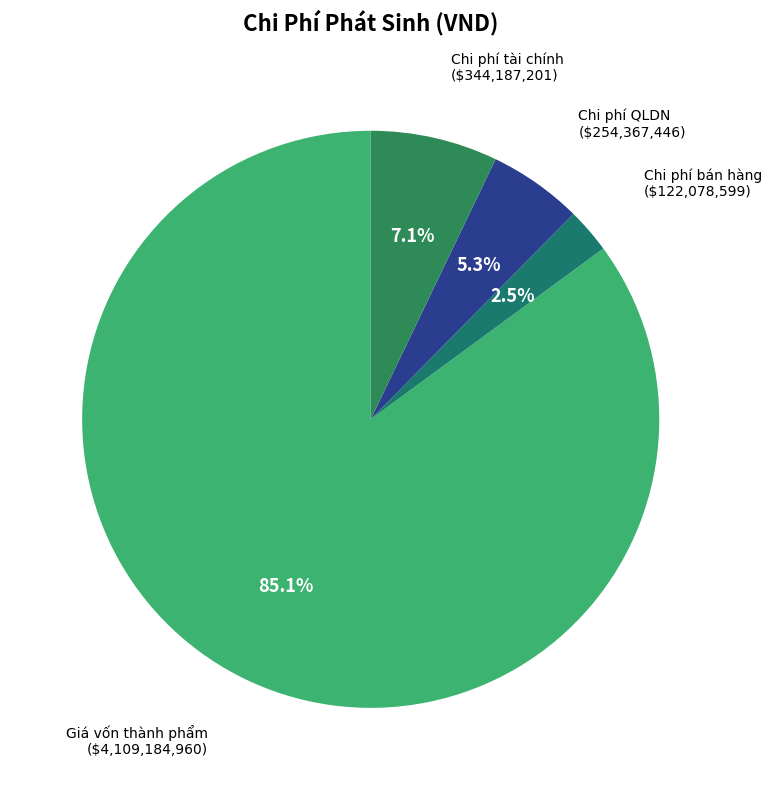

To the nearest percent, what is the average slice percentage?

25%